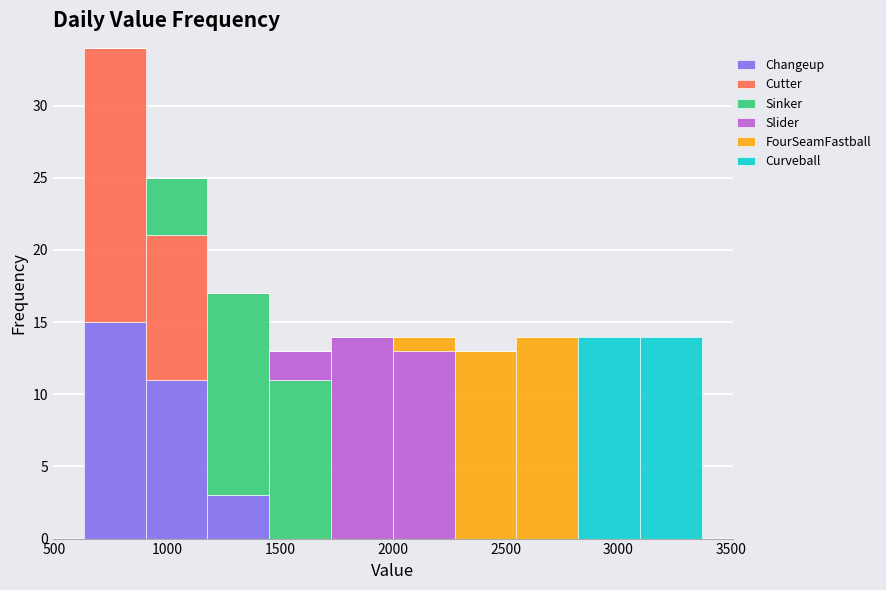

Reading left to right, list every stacked bar in this chart as the range it spans on the x-axis followed by its total height. Neither the bar edges nor the heights are printed on the chart, so give them approximately, as read against the axes.

650 to 900: 34
900 to 1200: 25
1200 to 1450: 17
1450 to 1750: 13
1750 to 2000: 14
2000 to 2250: 14
2250 to 2550: 13
2550 to 2800: 14
2800 to 3100: 14
3100 to 3350: 14